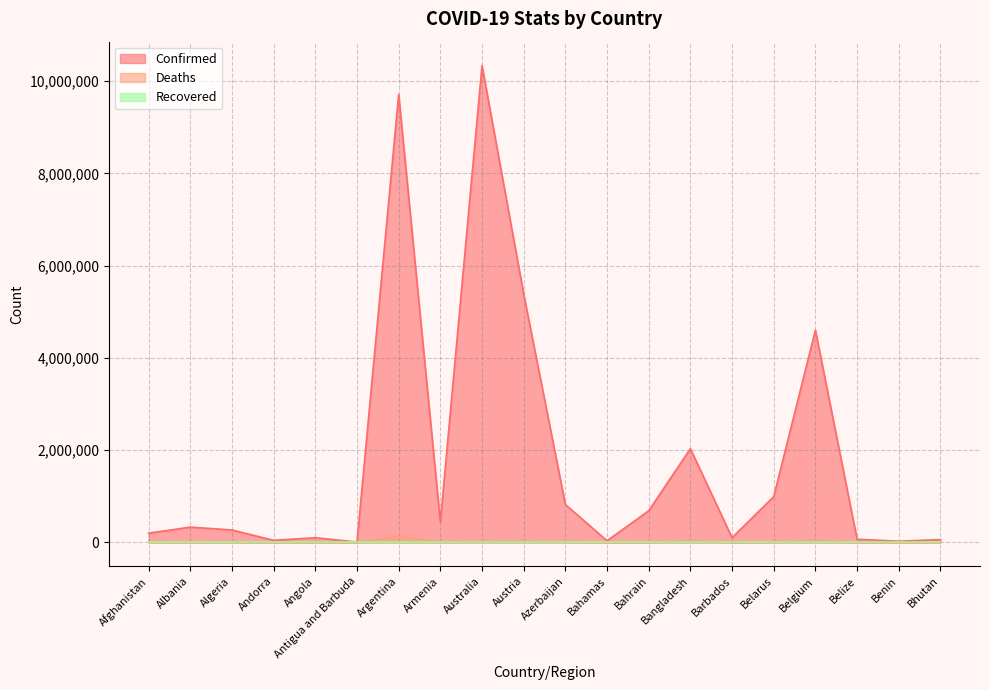

True or false: Confirmed and Deaths cross at least once.

False